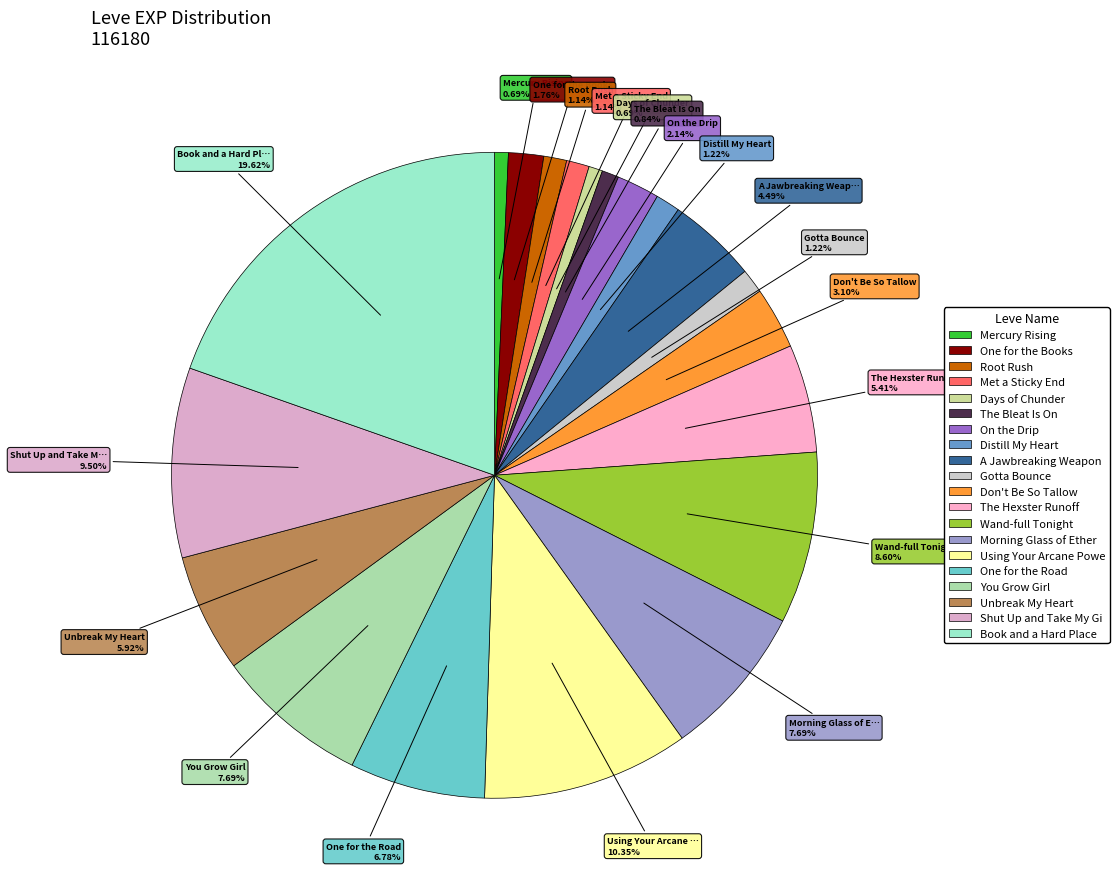

How many slices are in this pie chart?

20